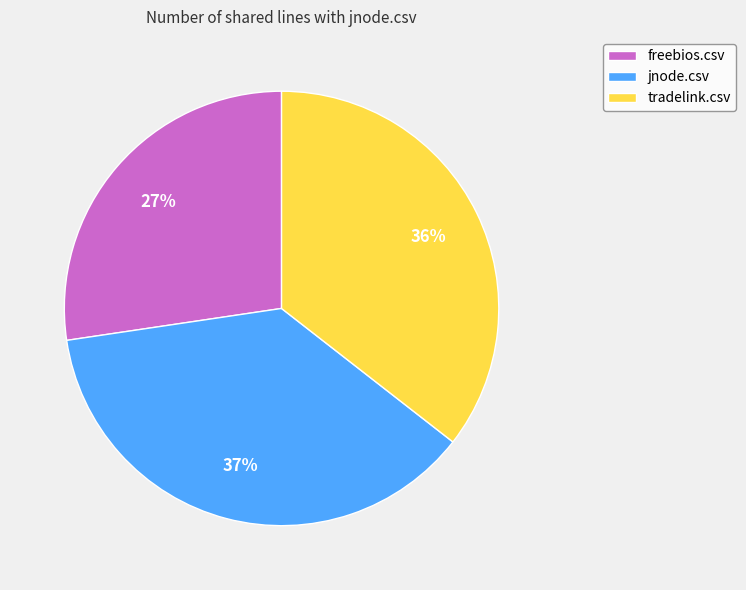

Is it true that freebios.csv is 38% of the pie?

False